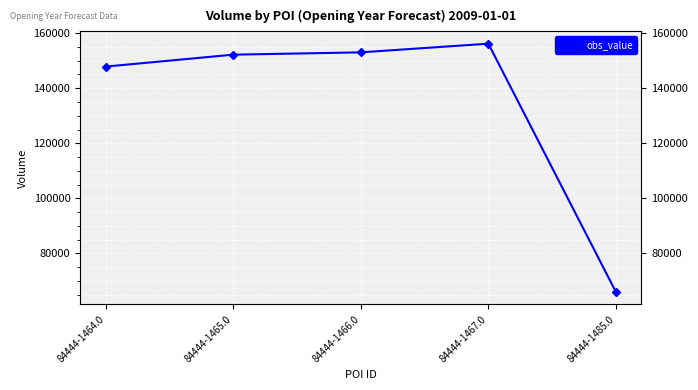

Between 84444-1467.0 and 84444-1466.0, which is larger?

84444-1467.0